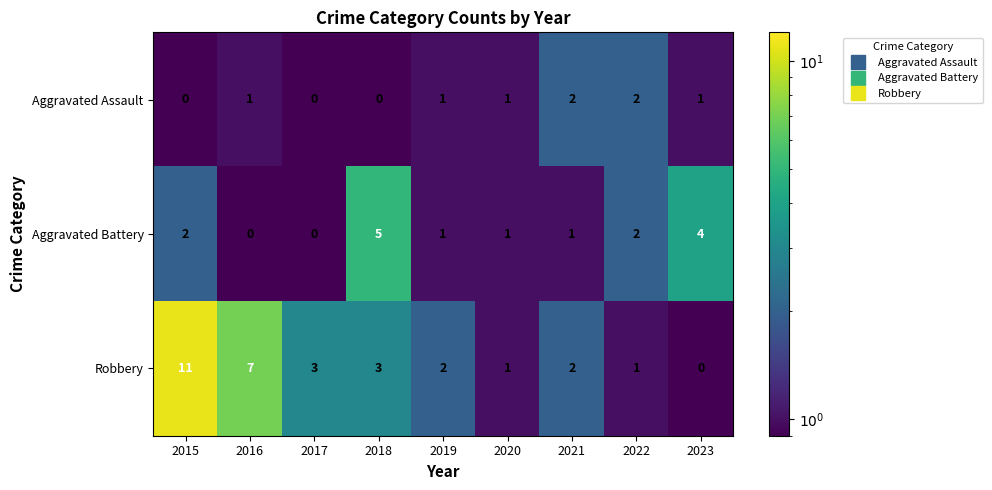

How many series are shown in this chart?

3